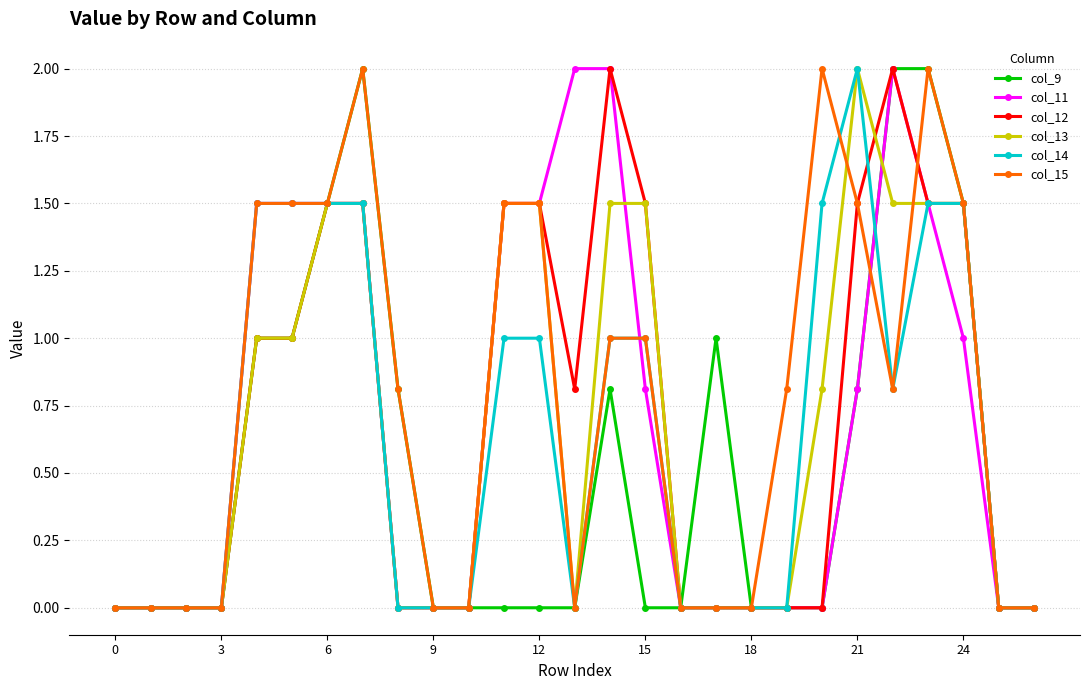

What is the maximum value shown in the chart?

2.0